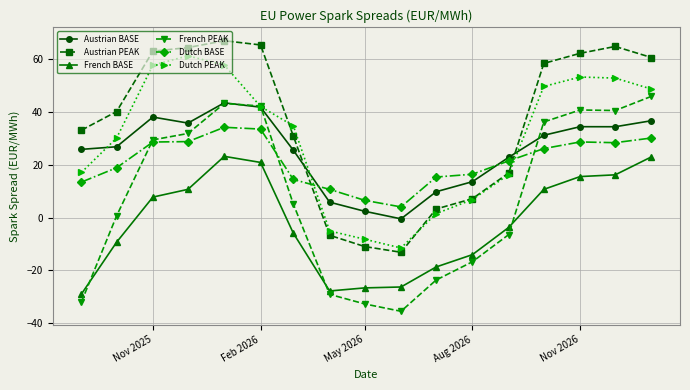

What is the difference between the maximum and second lowest values in the Austrian PEAK series?

77.9